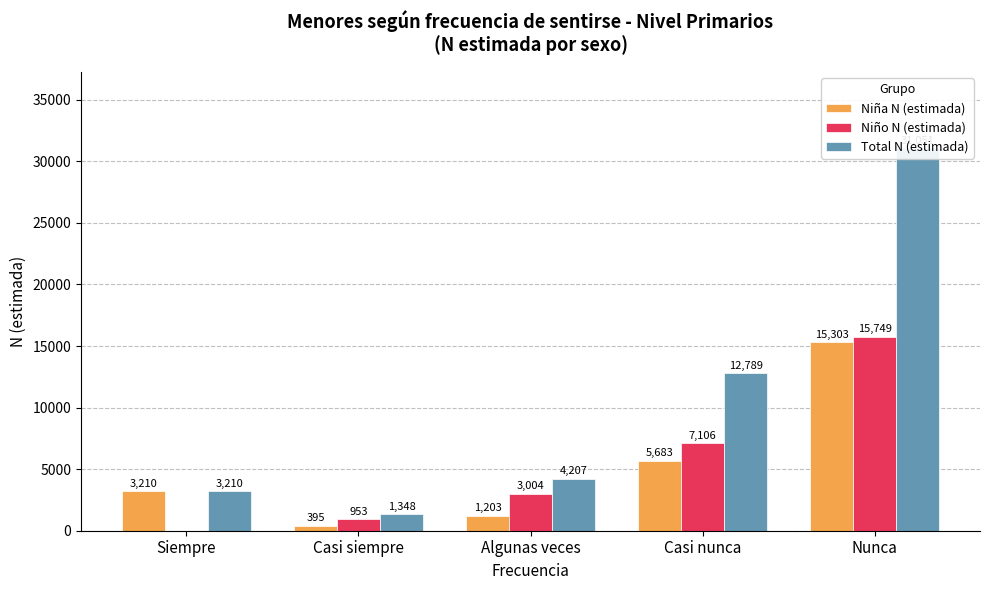

How many bars are there in total?

15